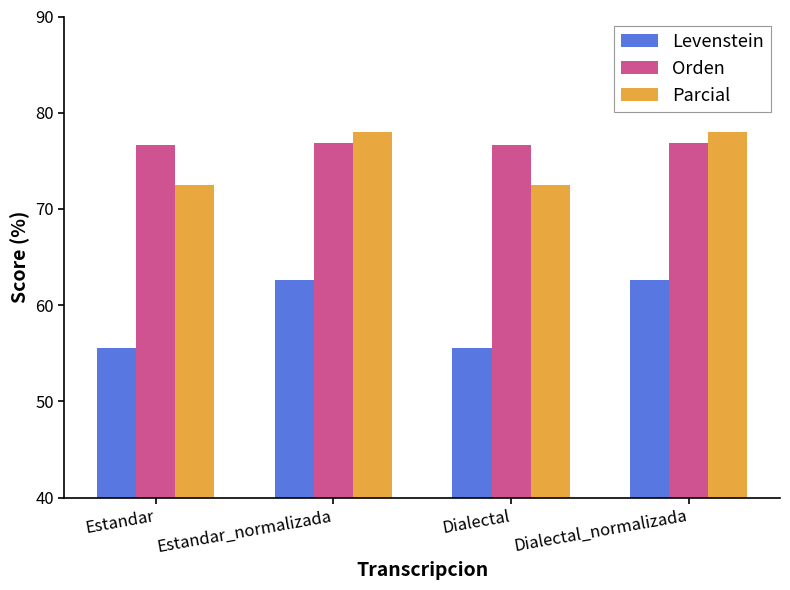

What are all the series names shown in the legend?

Levenstein, Orden, Parcial